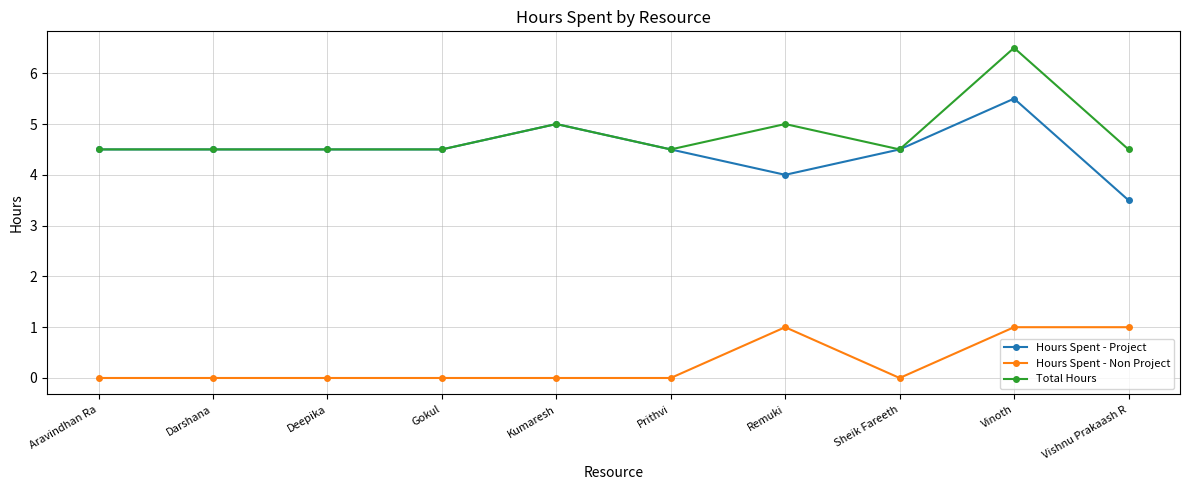

Which series changed the most between Gokul and Vinoth?

Total Hours